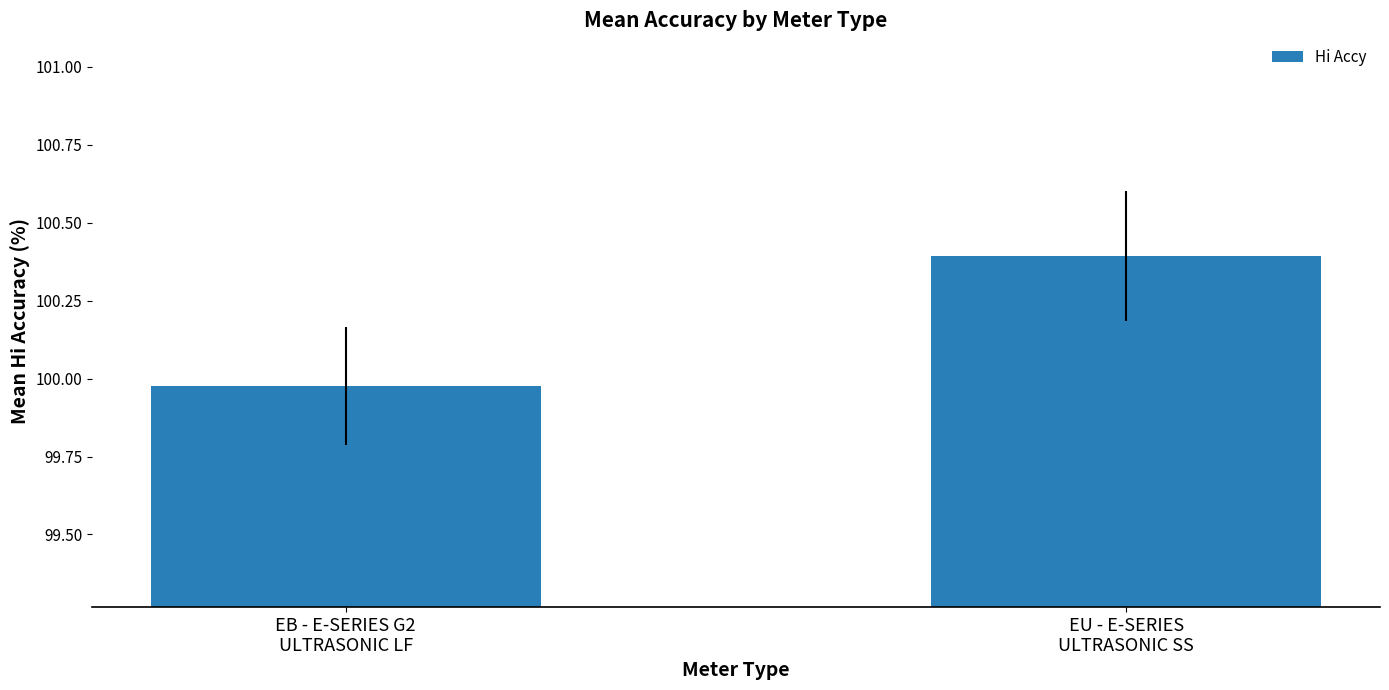

List the labels in order of value, largest first.

EU - E-SERIES
ULTRASONIC SS, EB - E-SERIES G2
ULTRASONIC LF